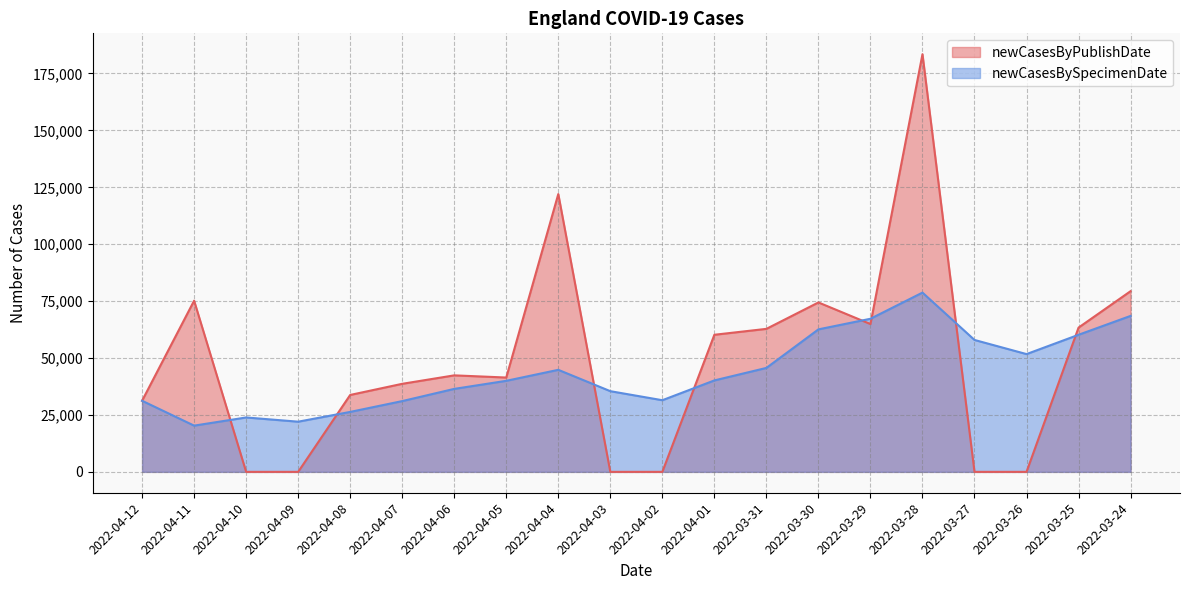

Reading left to right, transcribe all the data shown in this chart.

newCasesByPublishDate: 31230	75194	0	0	33782	38678	42392	41436	122027	0	0	60220	62816	74419	64935	183459	0	0	63371	79373
newCasesBySpecimenDate: 31230	20309	23895	22043	26334	31085	36449	39993	44820	35443	31472	40168	45661	62589	67255	78744	57943	51735	60216	68507